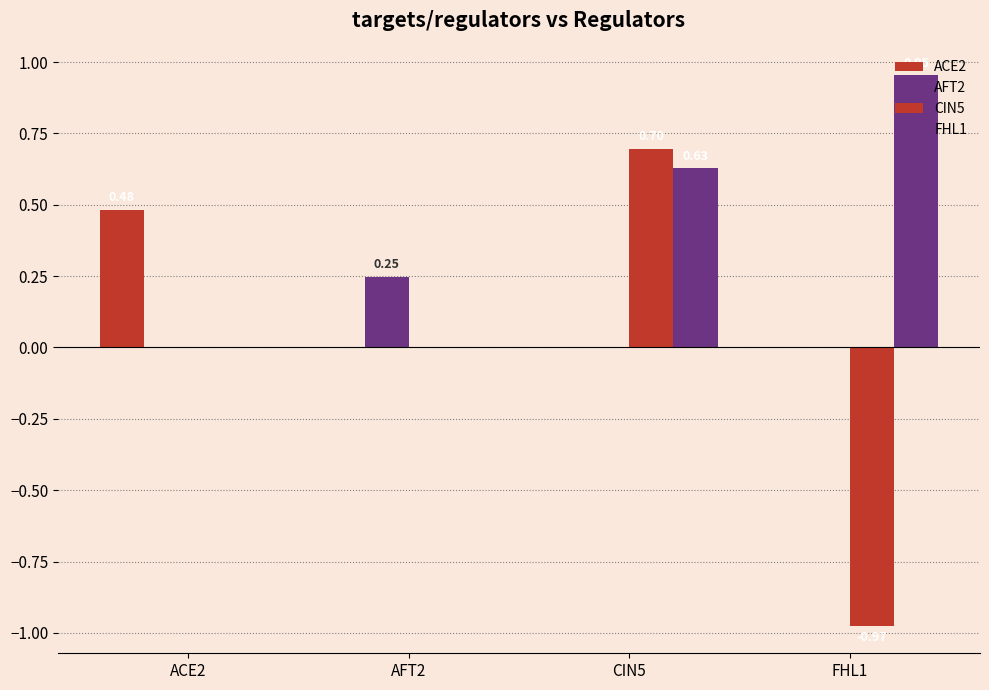

How many groups of bars are there?

4